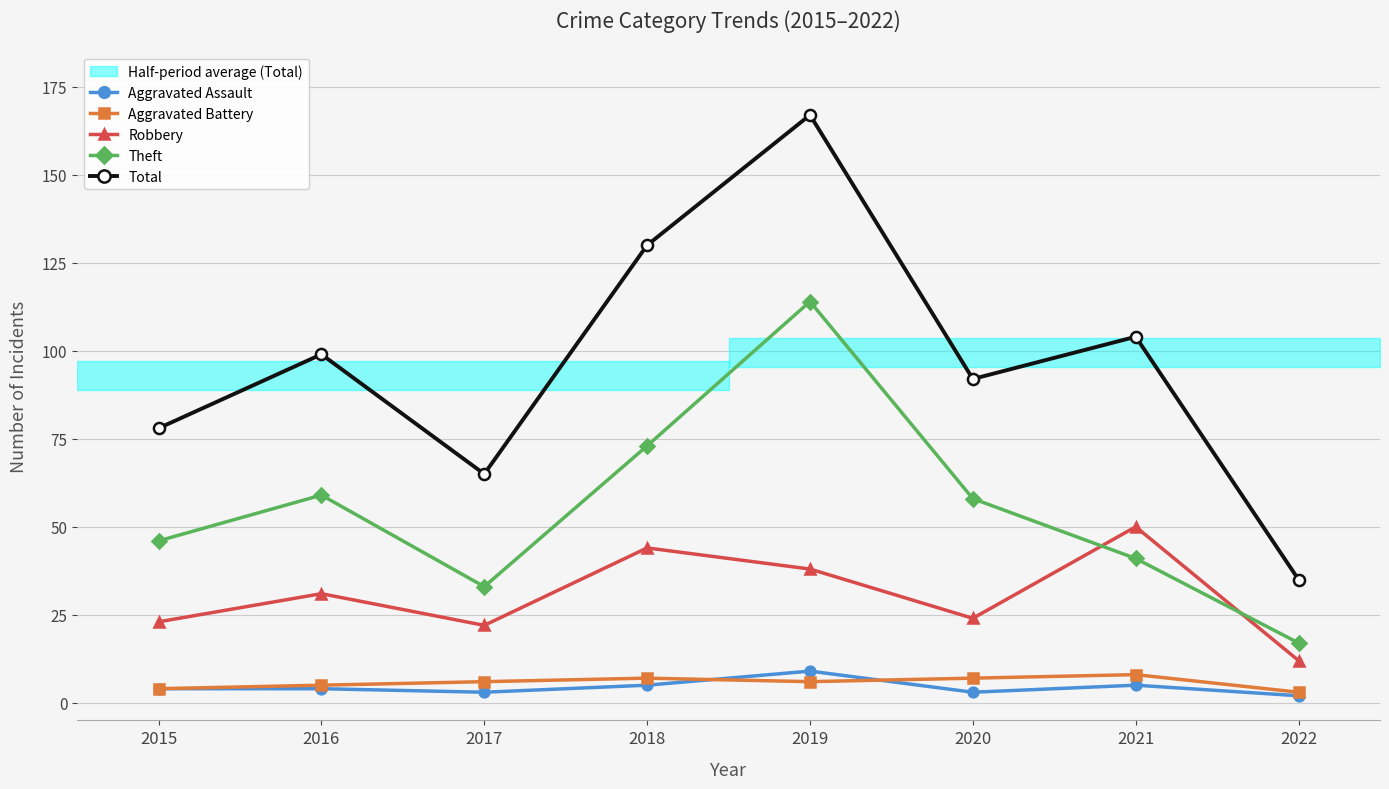

Reading left to right, list all the values displayed in this chart.

Aggravated Assault: 2015=4	2016=4	2017=3	2018=5	2019=9	2020=3	2021=5	2022=2
Aggravated Battery: 2015=4	2016=5	2017=6	2018=7	2019=6	2020=7	2021=8	2022=3
Robbery: 2015=23	2016=31	2017=22	2018=44	2019=38	2020=24	2021=50	2022=12
Theft: 2015=46	2016=59	2017=33	2018=73	2019=114	2020=58	2021=41	2022=17
Total: 2015=78	2016=99	2017=65	2018=130	2019=167	2020=92	2021=104	2022=35